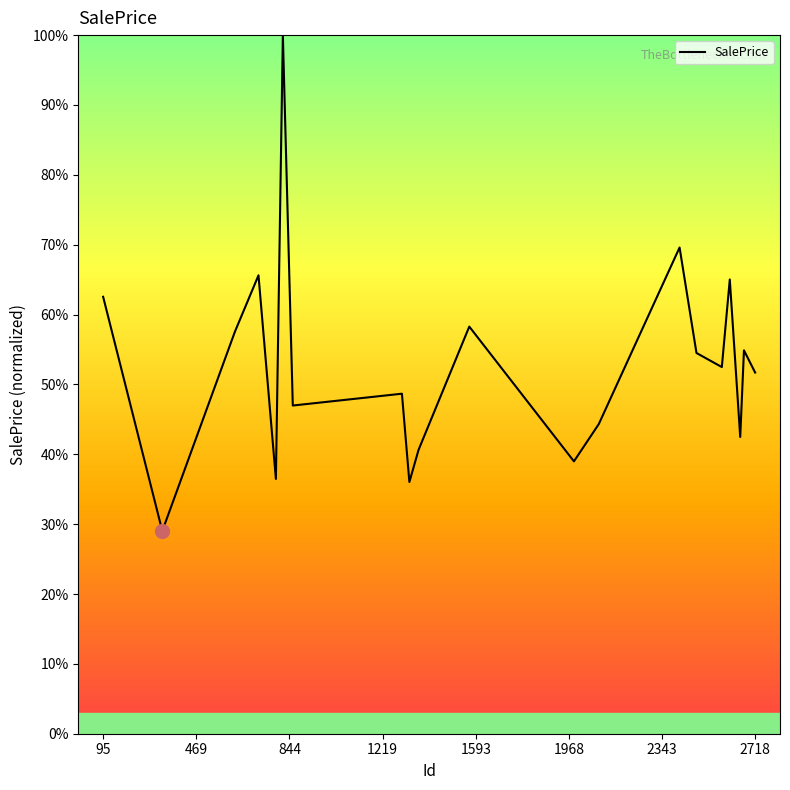

What is the maximum value shown in the chart?

100.0